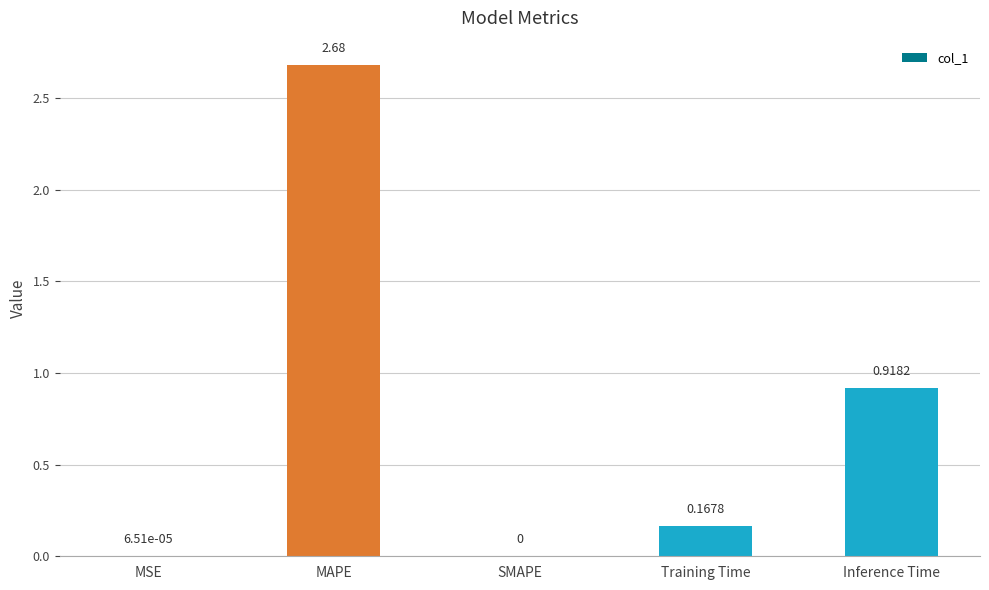

How many values exceed 0?

4